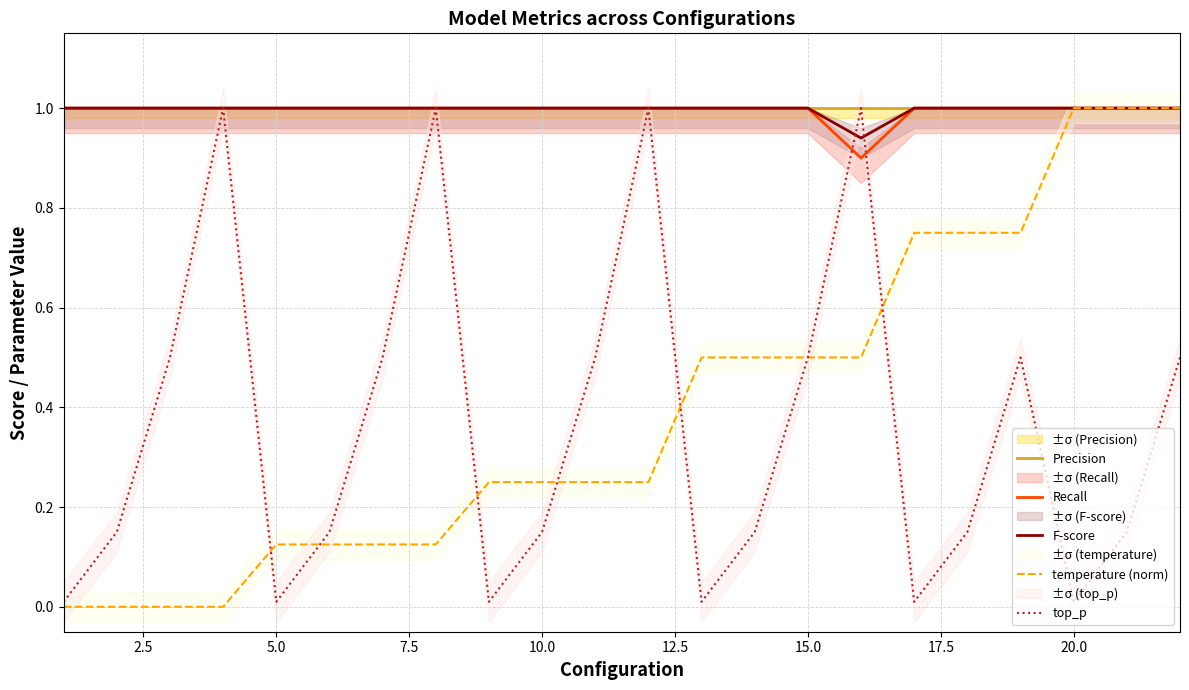

How many distinct data groups are displayed?

5